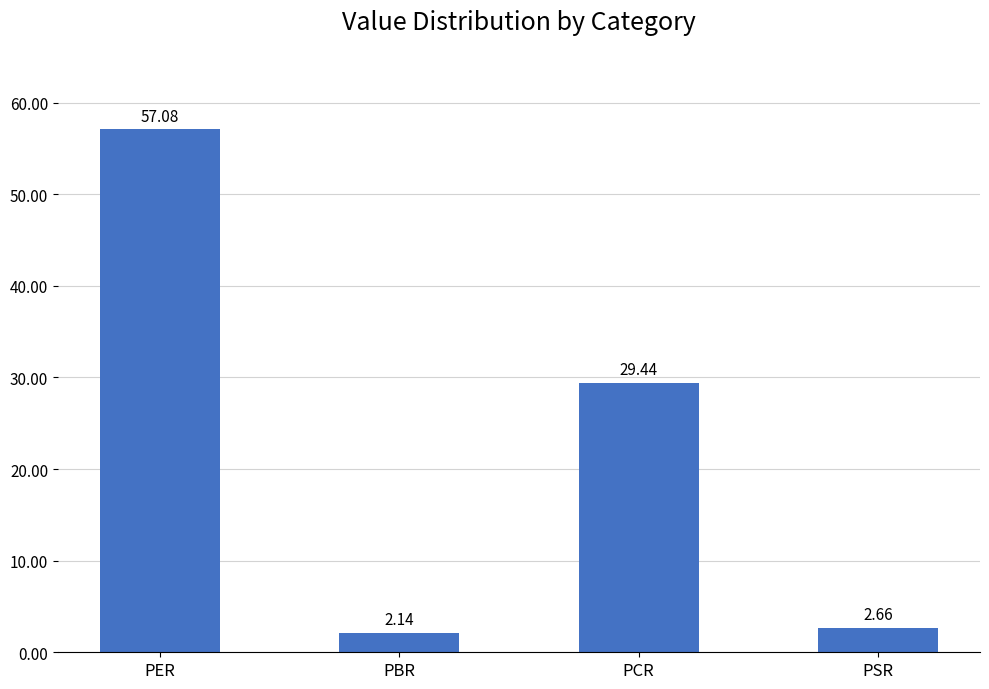

Where does the data first go above 29?

PER